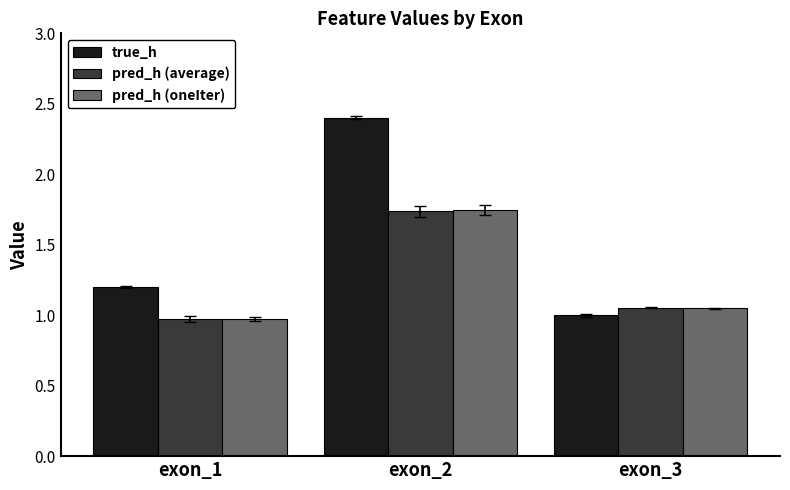

Count the number of data series in this chart.

3